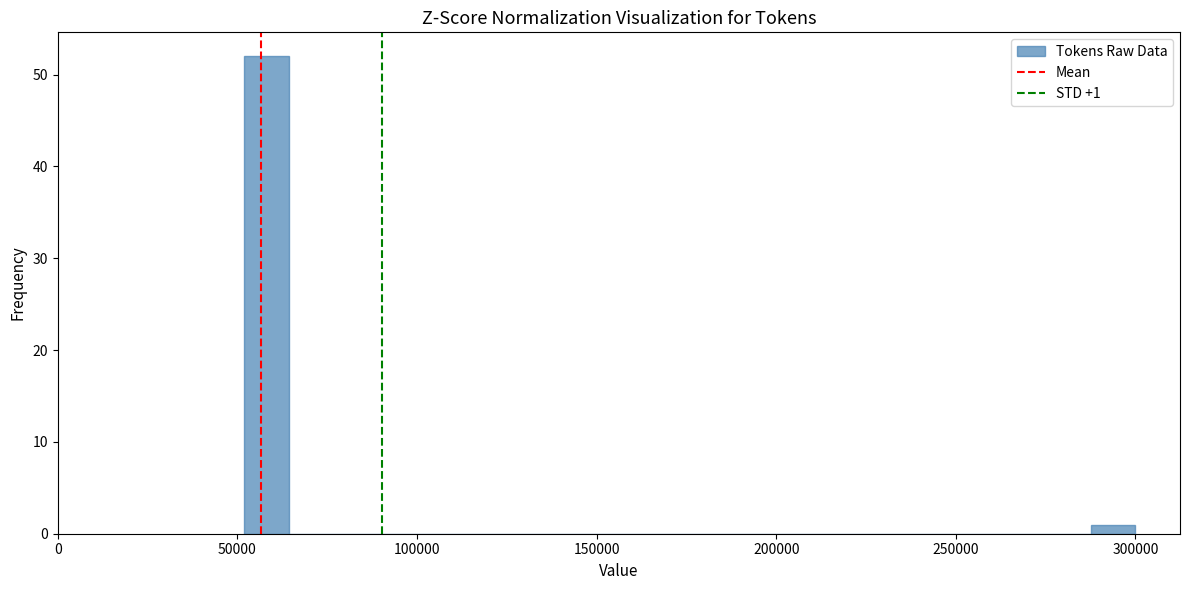

Around what value on the x-axis is the tallest bar? Give the approximate position of its centre, as read against the axis.

60000